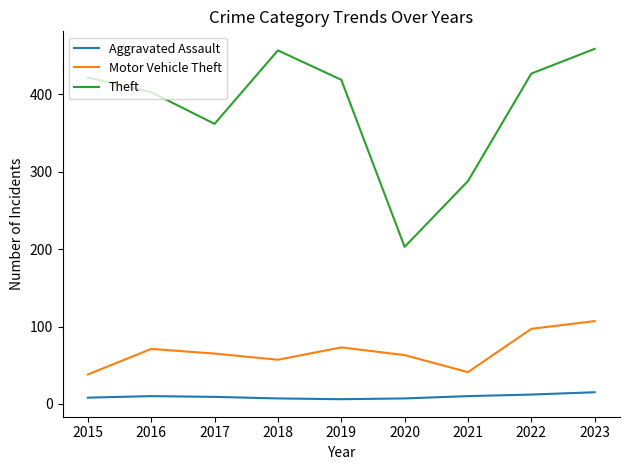

True or false: Motor Vehicle Theft has a value of 109 at 2017.

False